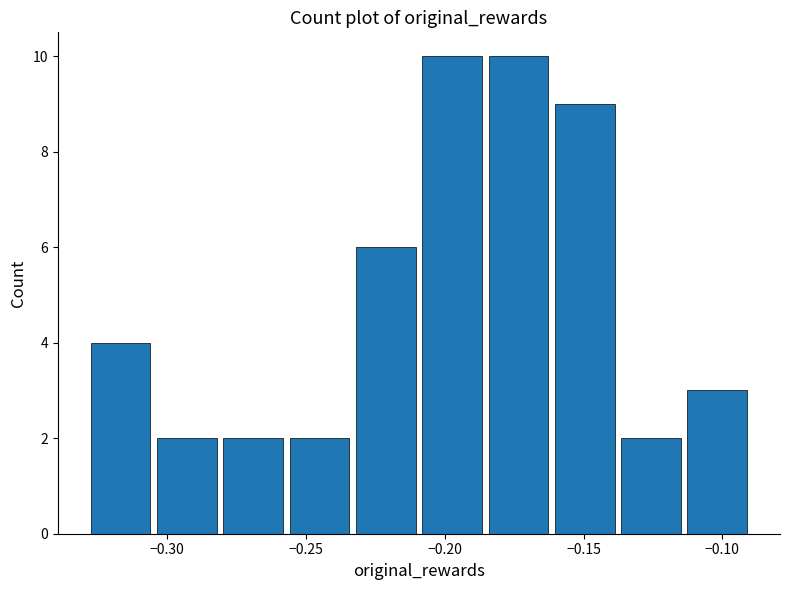

Reading left to right, transcribe this chart: for each bar, give the range it covers on the x-axis and its height. Neither the bar edges nor the heights are printed on the chart, so give them approximately, as read against the axes.

-0.330 to -0.305: 4
-0.305 to -0.280: 2
-0.280 to -0.255: 2
-0.255 to -0.235: 2
-0.235 to -0.210: 6
-0.210 to -0.185: 10
-0.185 to -0.160: 10
-0.160 to -0.140: 9
-0.140 to -0.115: 2
-0.115 to -0.090: 3